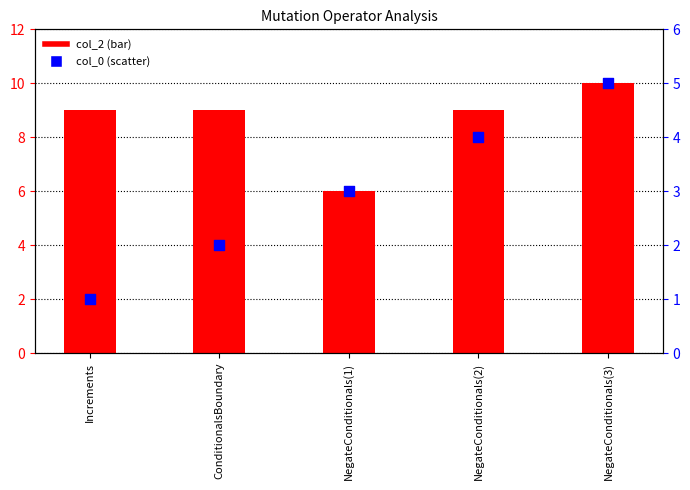

Which series contains the highest Y value?

col_2